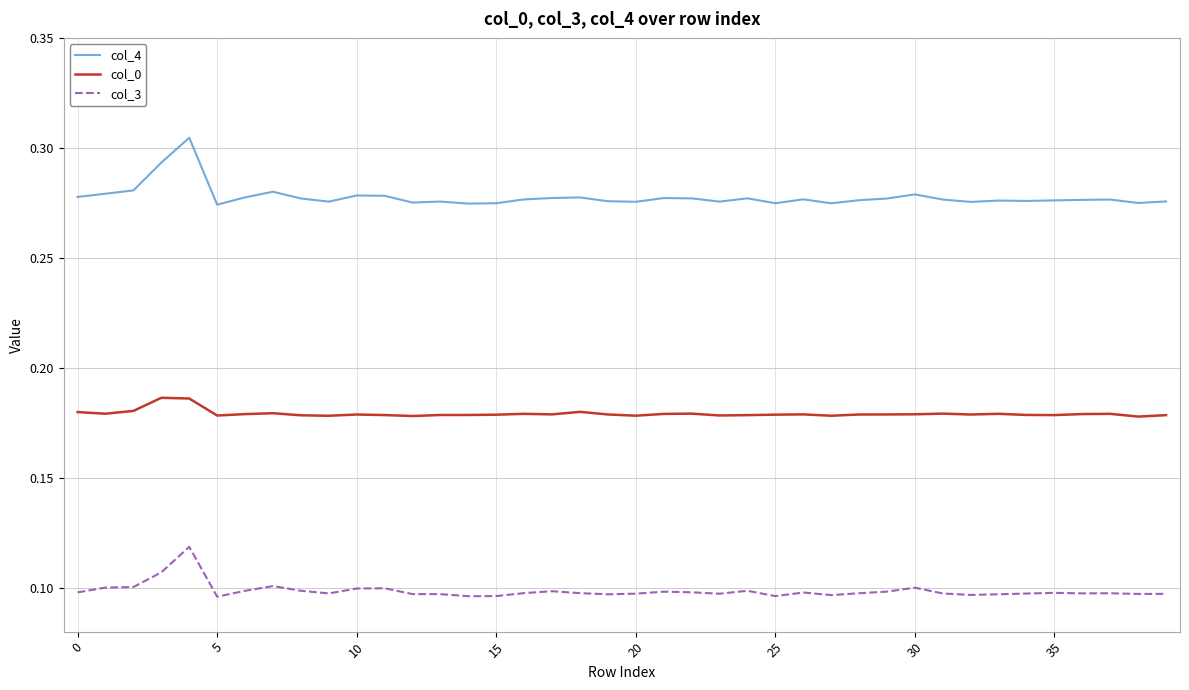

True or false: col_4 and col_3 intersect in this chart.

False